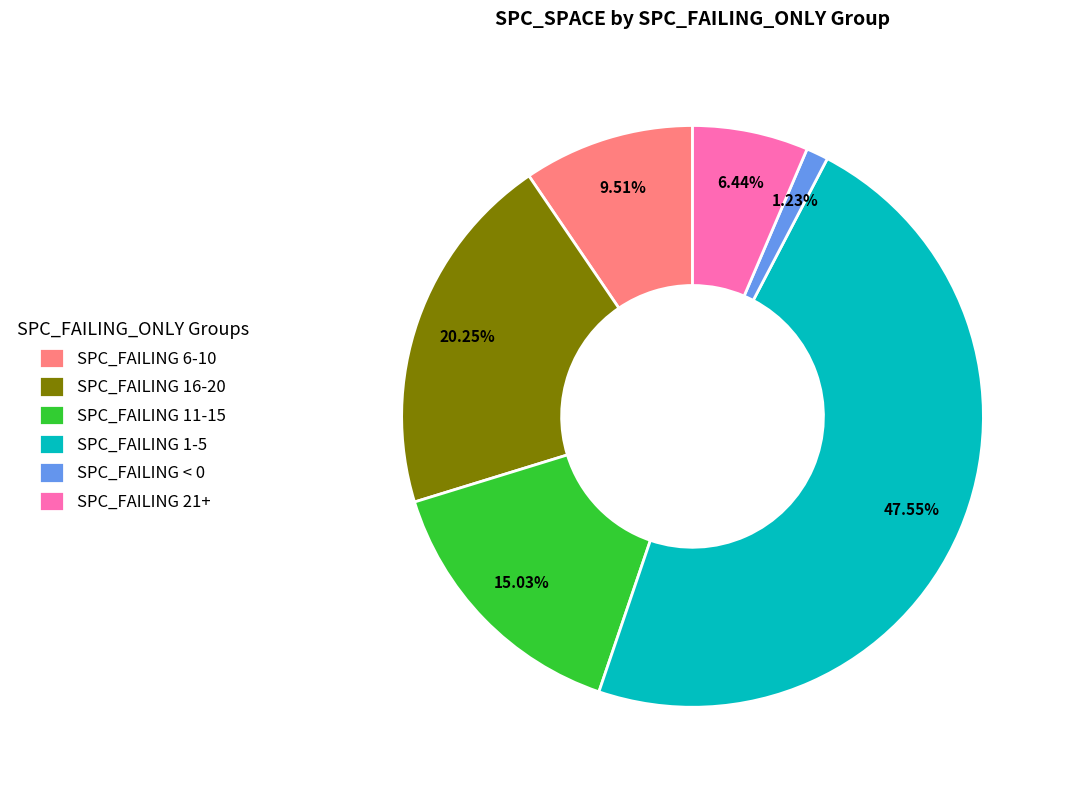

To the nearest percent, what is the average slice percentage?

17%